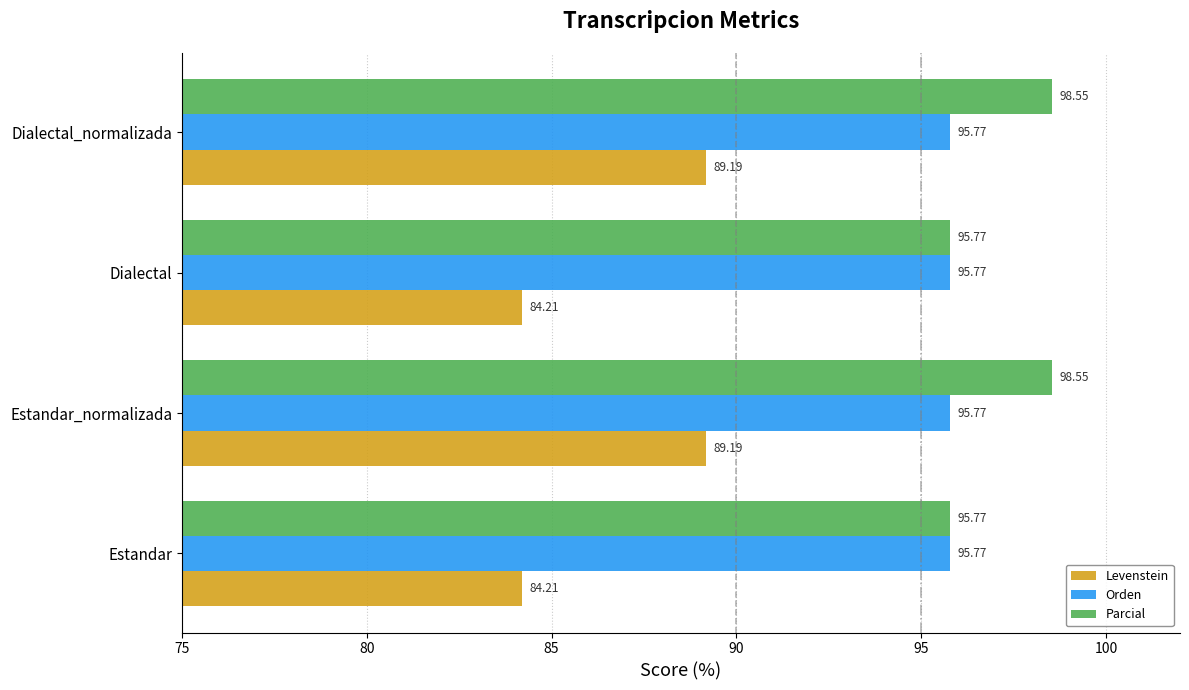

At how many categories does at least one series exceed 93?

4